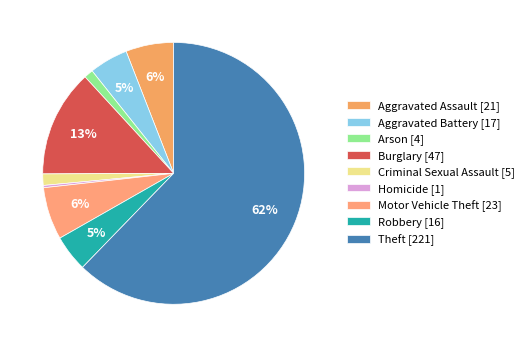

How many segments does this pie chart have?

9